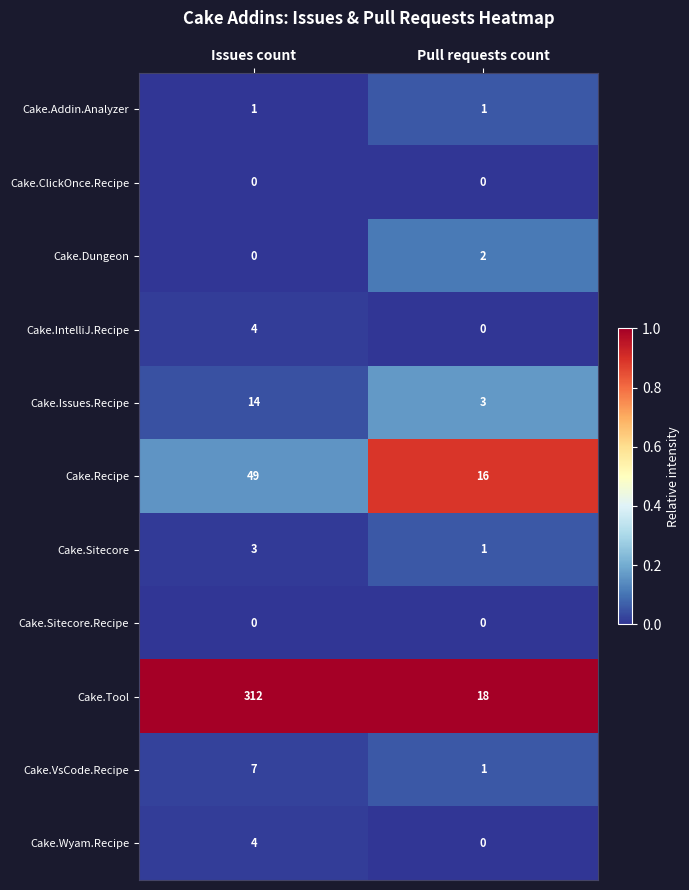

Reading left to right, transcribe all the data shown in this chart.

Cake.Addin.Analyzer: Issues count=1	Pull requests count=1
Cake.ClickOnce.Recipe: Issues count=0	Pull requests count=0
Cake.Dungeon: Issues count=0	Pull requests count=2
Cake.IntelliJ.Recipe: Issues count=4	Pull requests count=0
Cake.Issues.Recipe: Issues count=14	Pull requests count=3
Cake.Recipe: Issues count=49	Pull requests count=16
Cake.Sitecore: Issues count=3	Pull requests count=1
Cake.Sitecore.Recipe: Issues count=0	Pull requests count=0
Cake.Tool: Issues count=312	Pull requests count=18
Cake.VsCode.Recipe: Issues count=7	Pull requests count=1
Cake.Wyam.Recipe: Issues count=4	Pull requests count=0